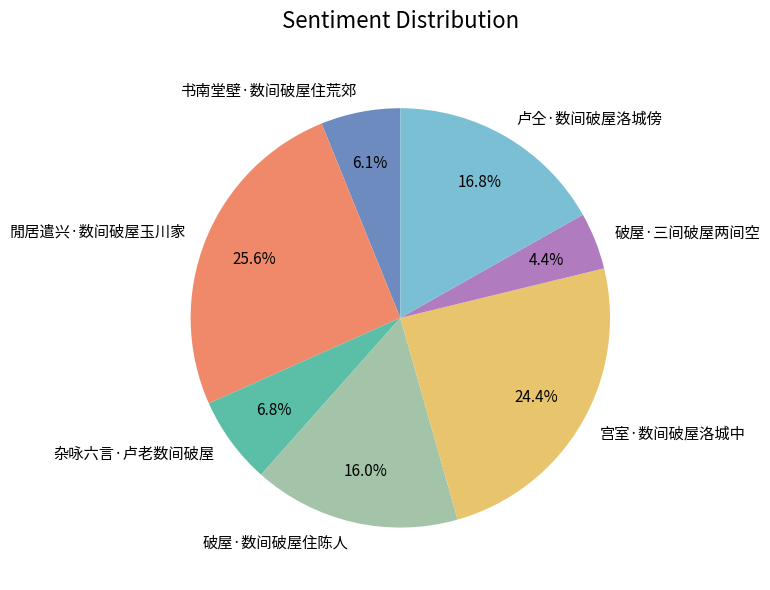

Is there any slice that represents more than half of the pie?

No